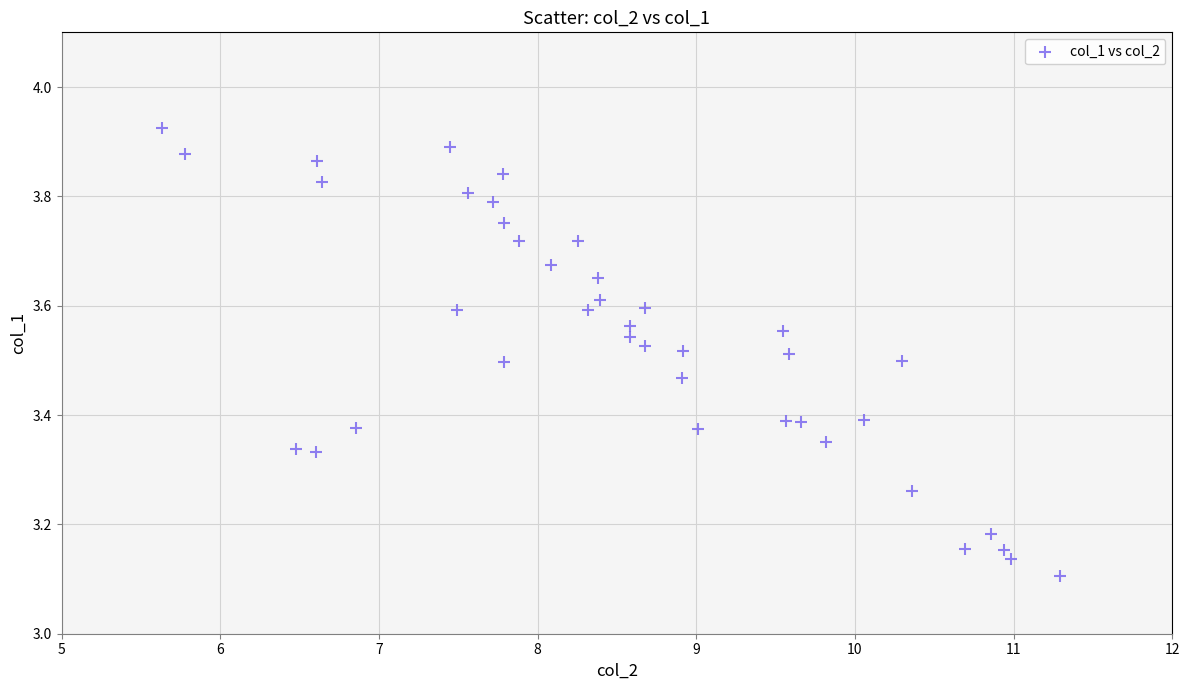

What is the range of Y values (max minus min)?

0.8